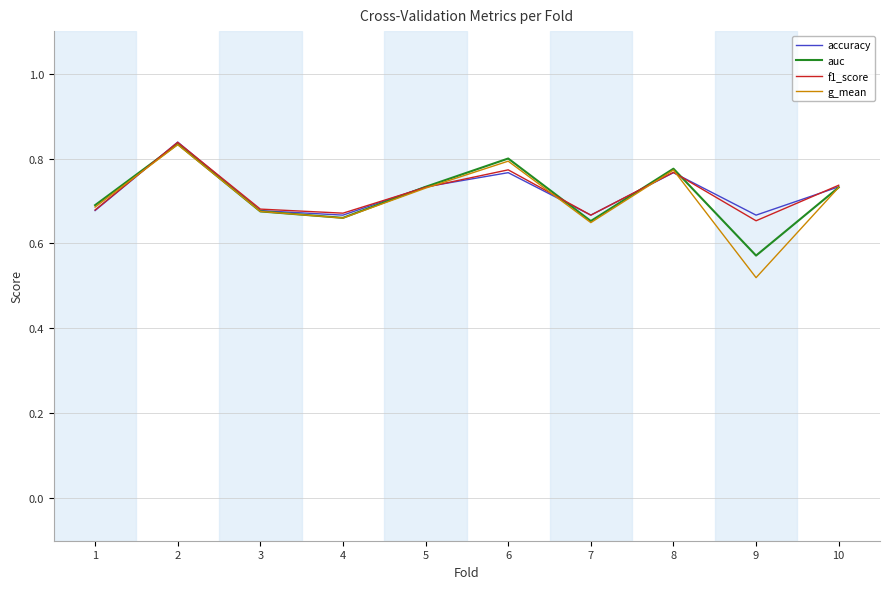

What is the total value across all series at 6?

3.1